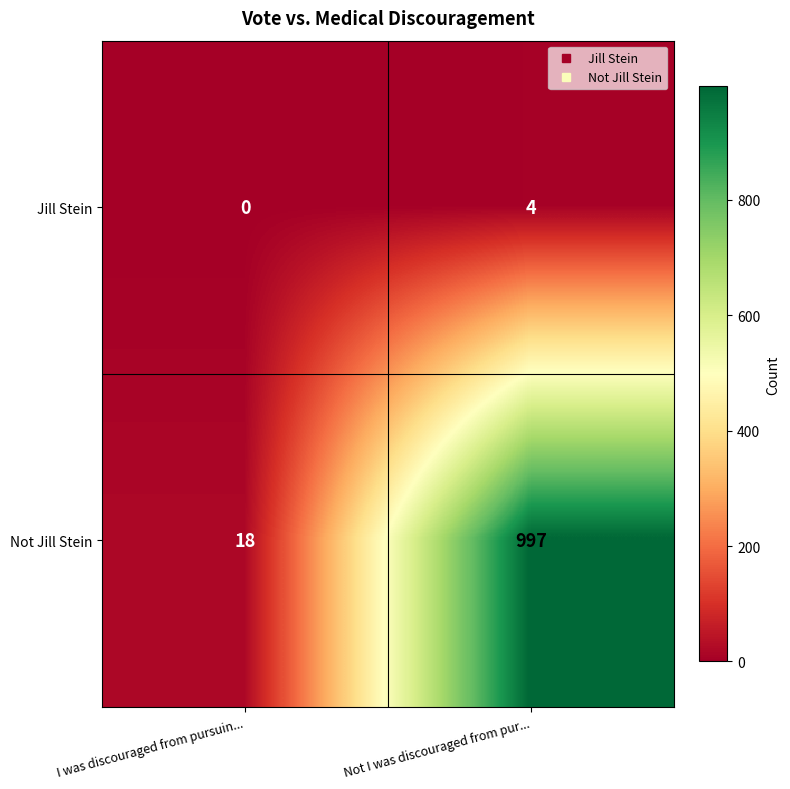

Which series changed the most between I was discouraged from pursuin... and Not I was discouraged from pur...?

Not Jill Stein